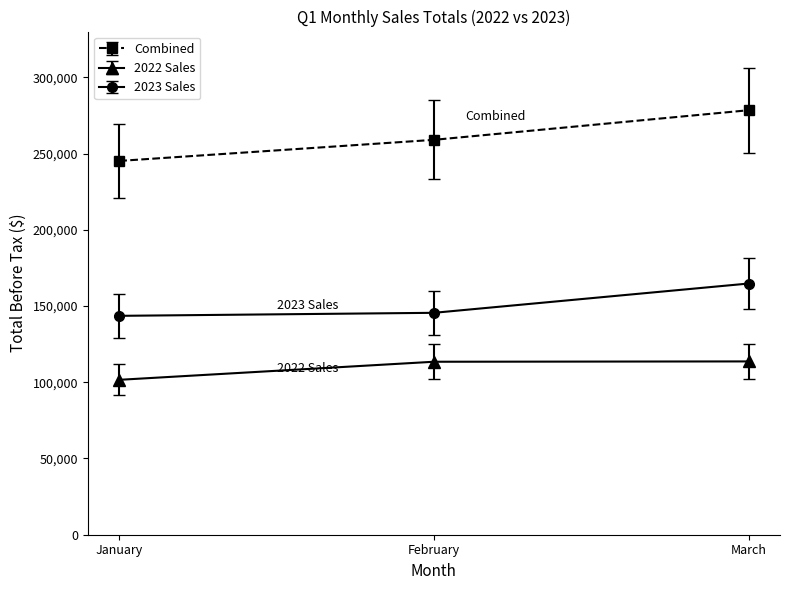

Is it true that 2022 Sales equals 76013 at March?

False